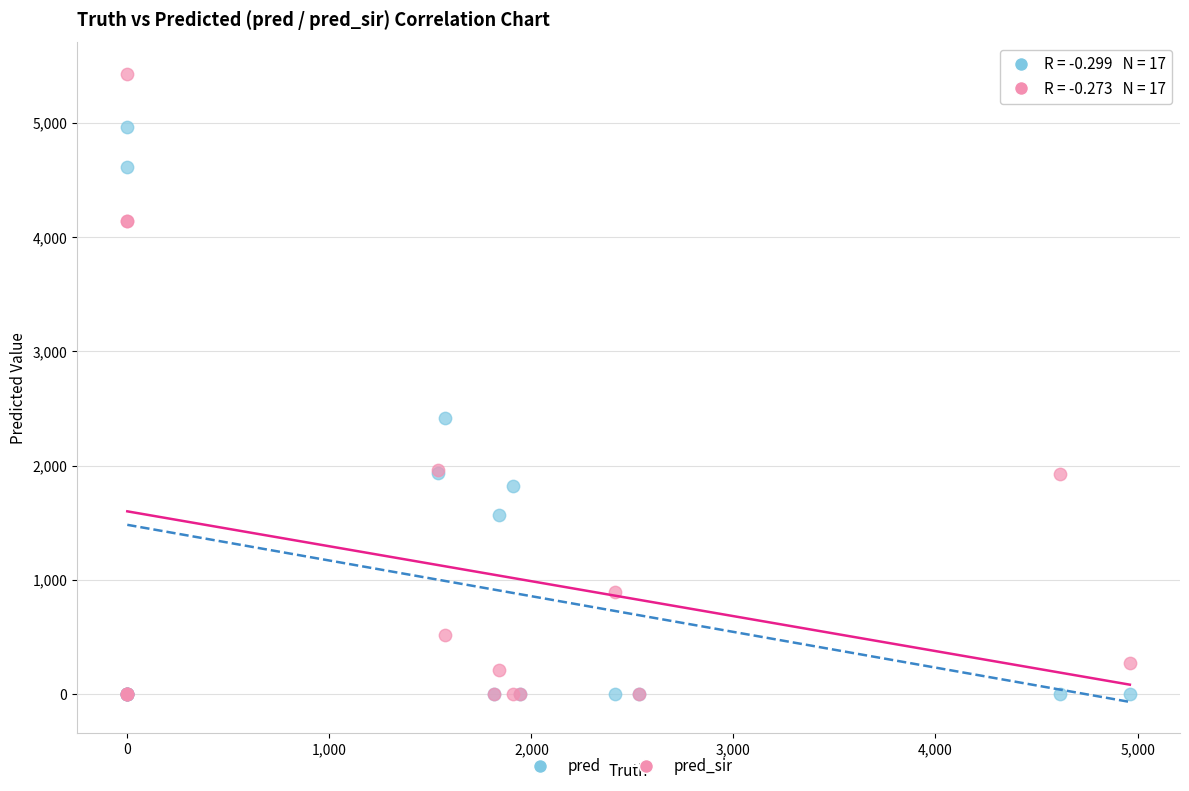

Across all series, what Y value is closest to 2715?

2413